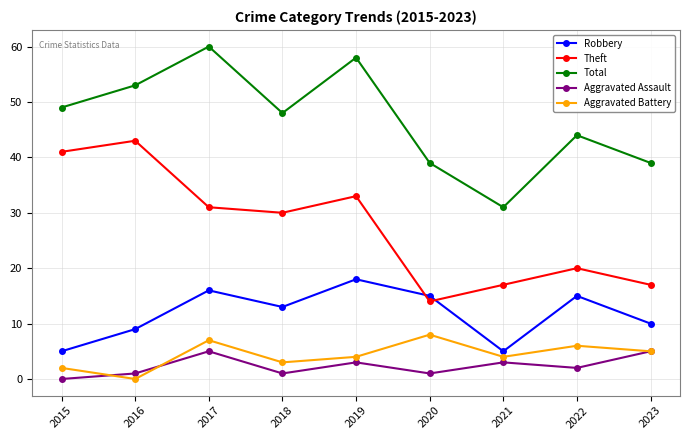

In Theft, how many points are higher than both neighbors (excluding endpoints)?

3